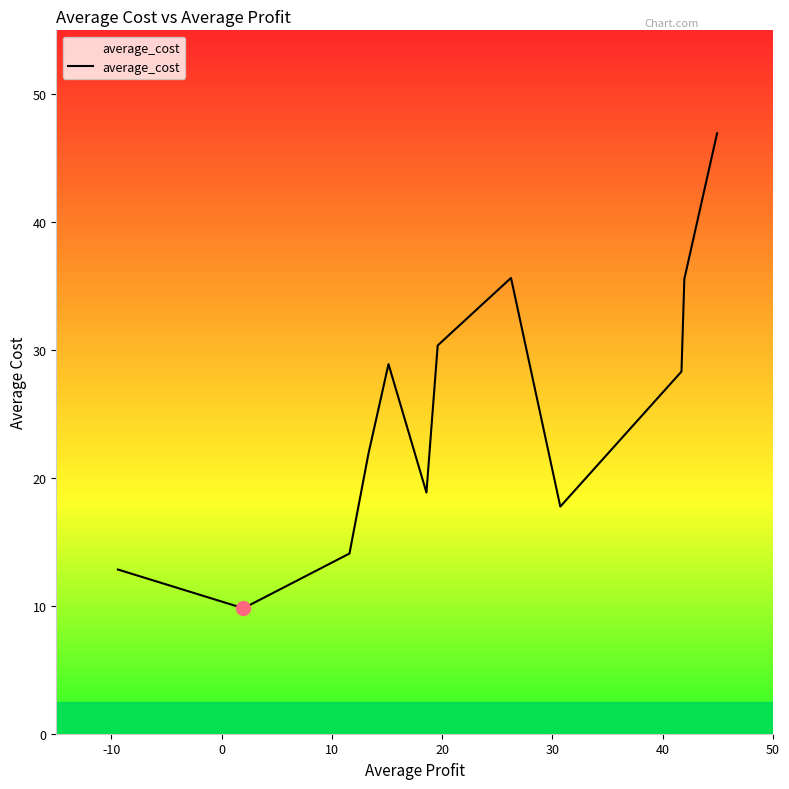

How many series are shown in this chart?

1